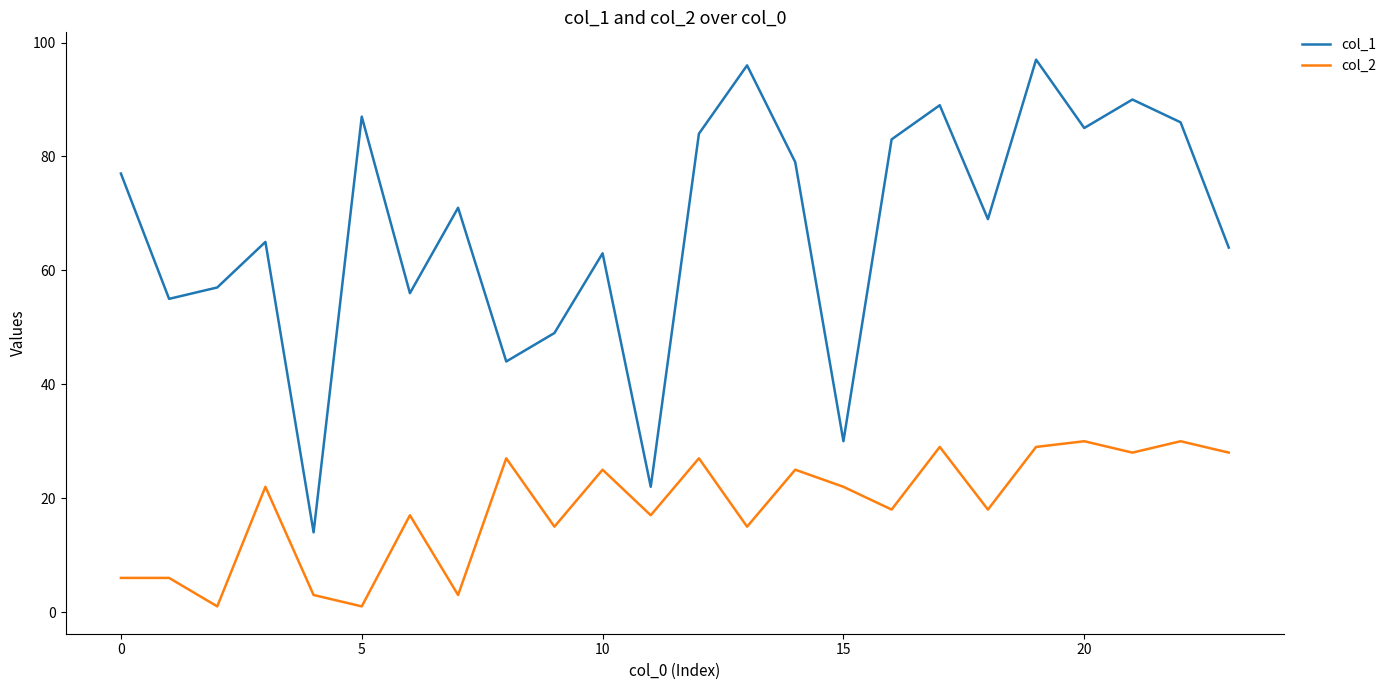

Rank the series by their maximum value, from highest to lowest.

col_1, col_2